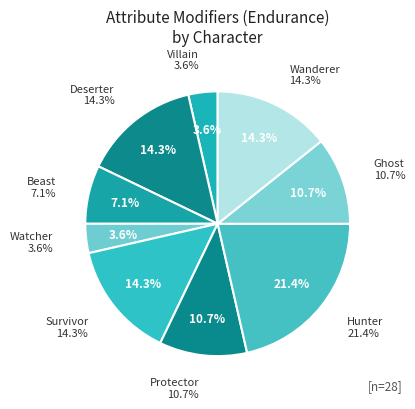

What is the largest slice in the pie chart?

Hunter